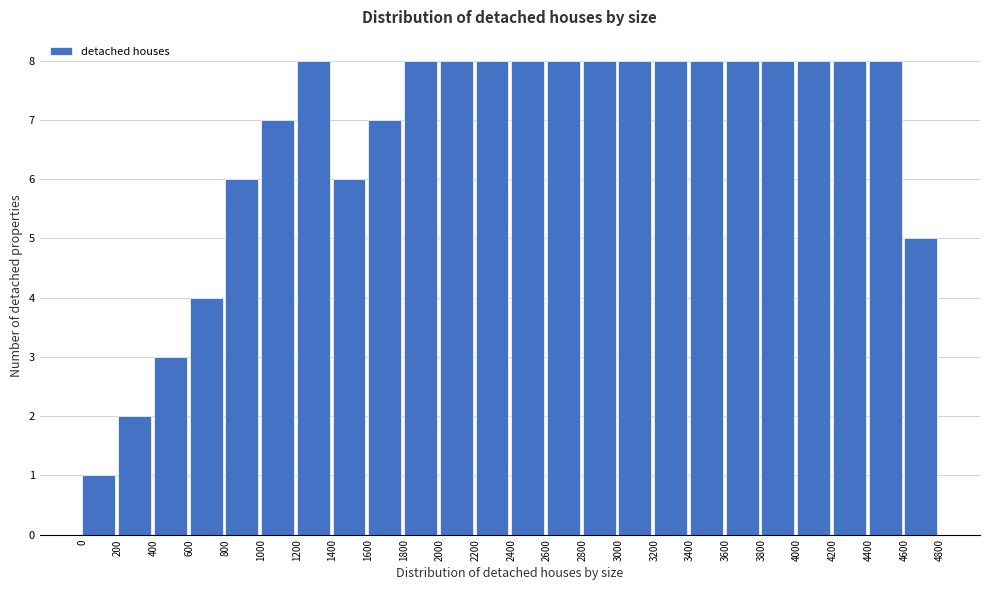

What is the height of the bar covering 1800 to 2000 on the x-axis? The values are not printed on the chart, so give them approximately, as read against the axis.

8